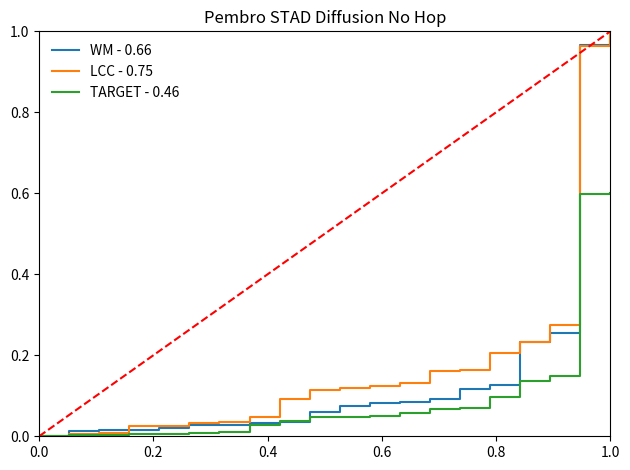

How many lines are shown in the chart?

3